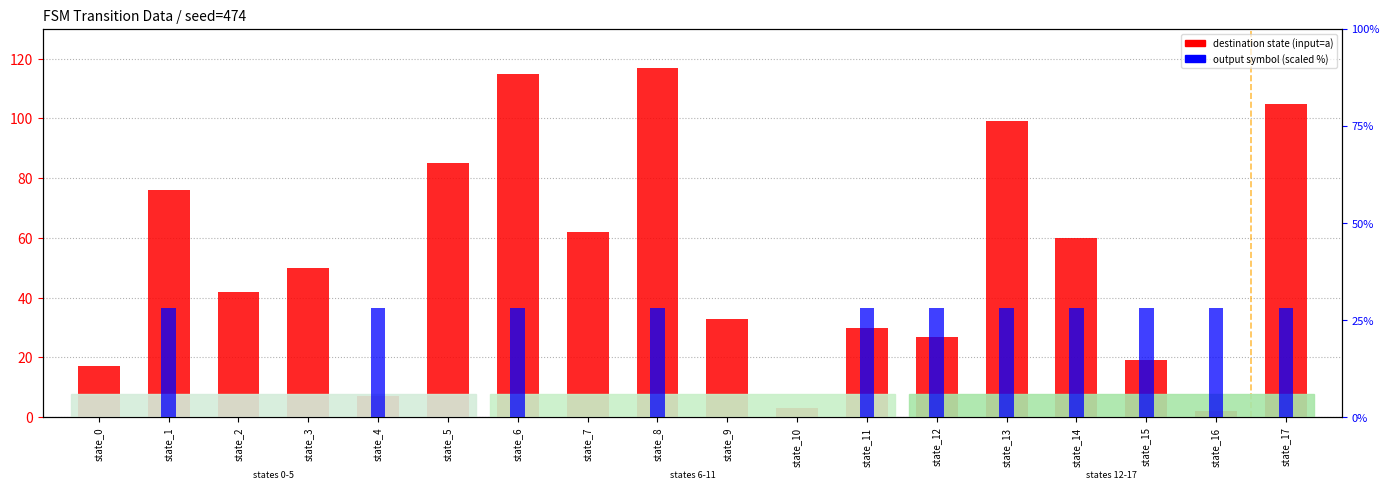

At how many categories does at least one series exceed 104?

3